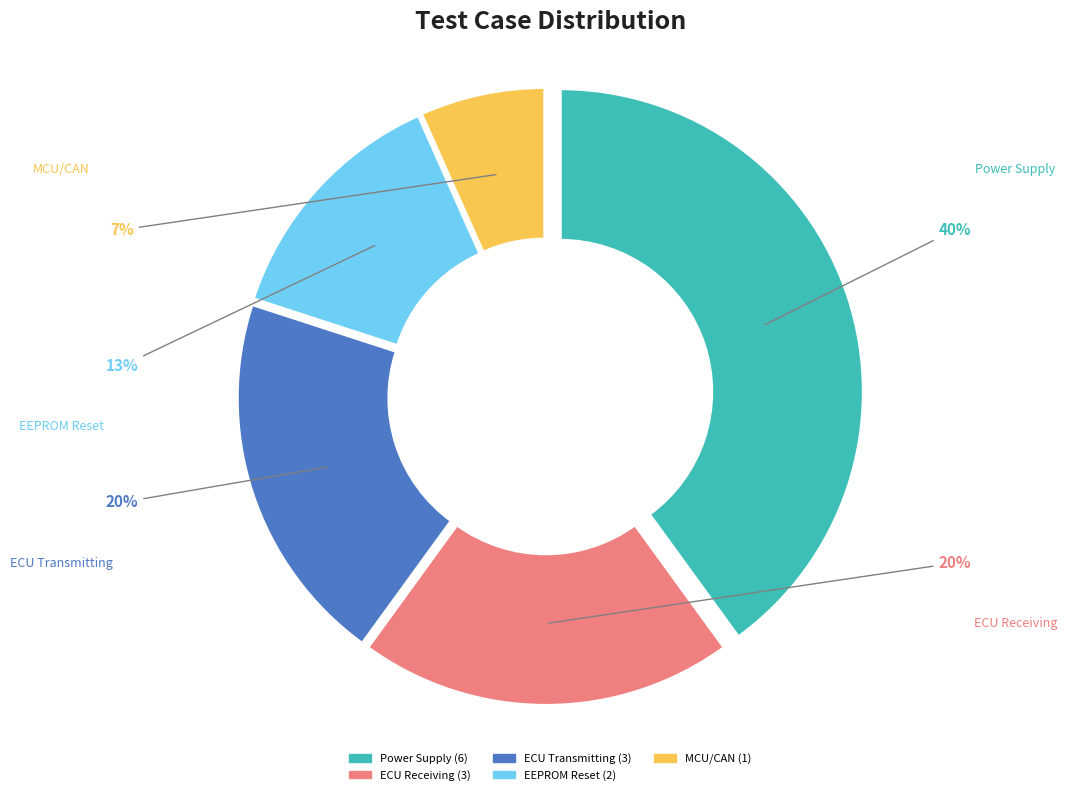

How many segments does this pie chart have?

5